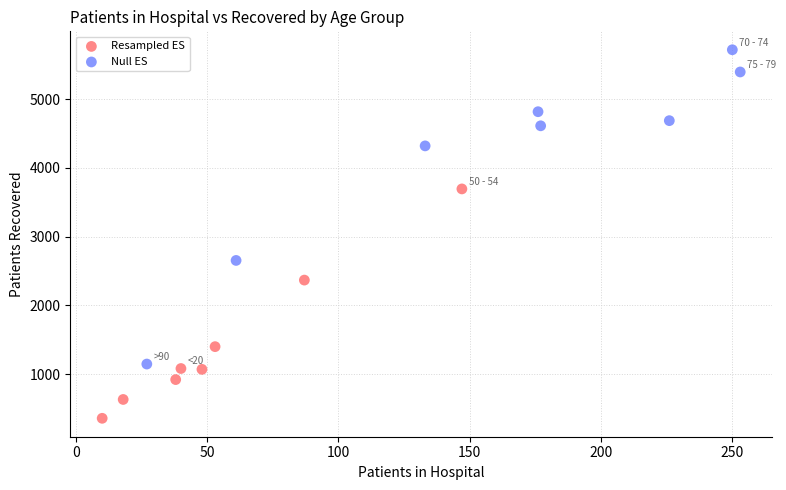

Which series has the largest Y range (max minus min)?

Null ES